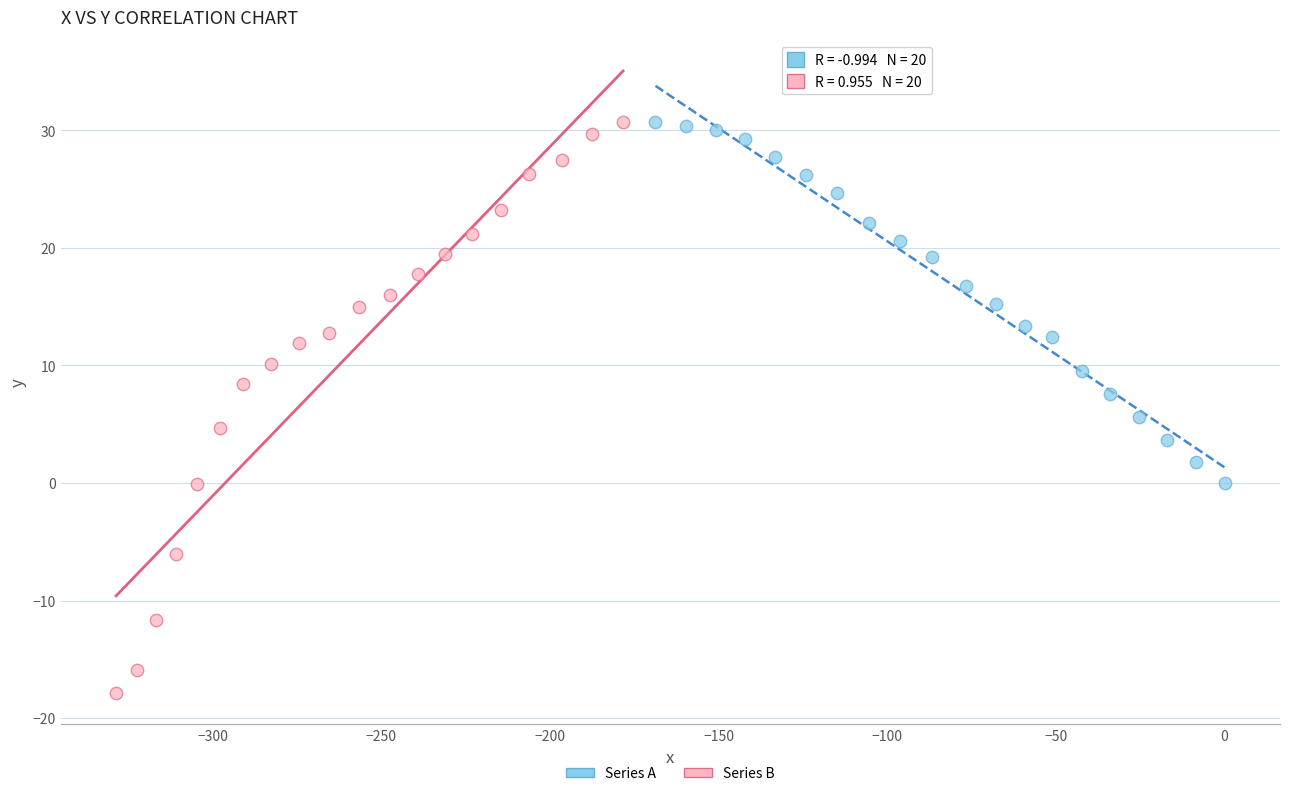

Which series reaches the minimum Y coordinate?

Series B